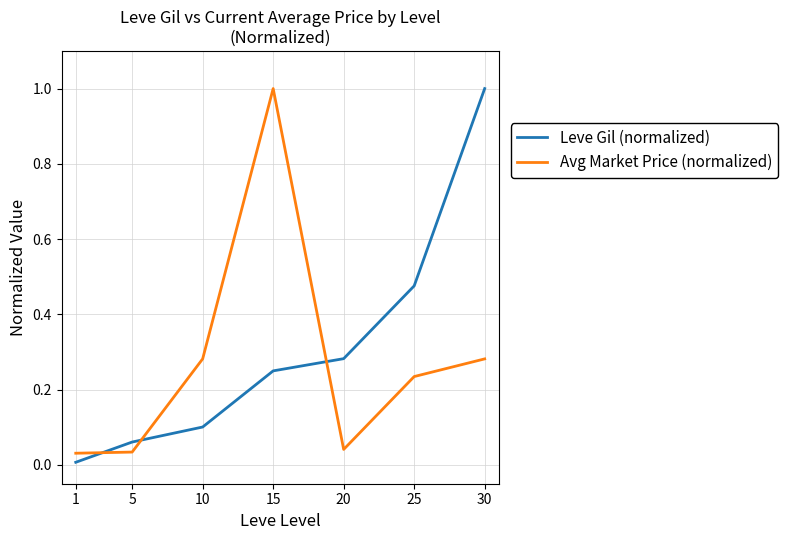

Which category has the lowest value in the Leve Gil (normalized) series?

1